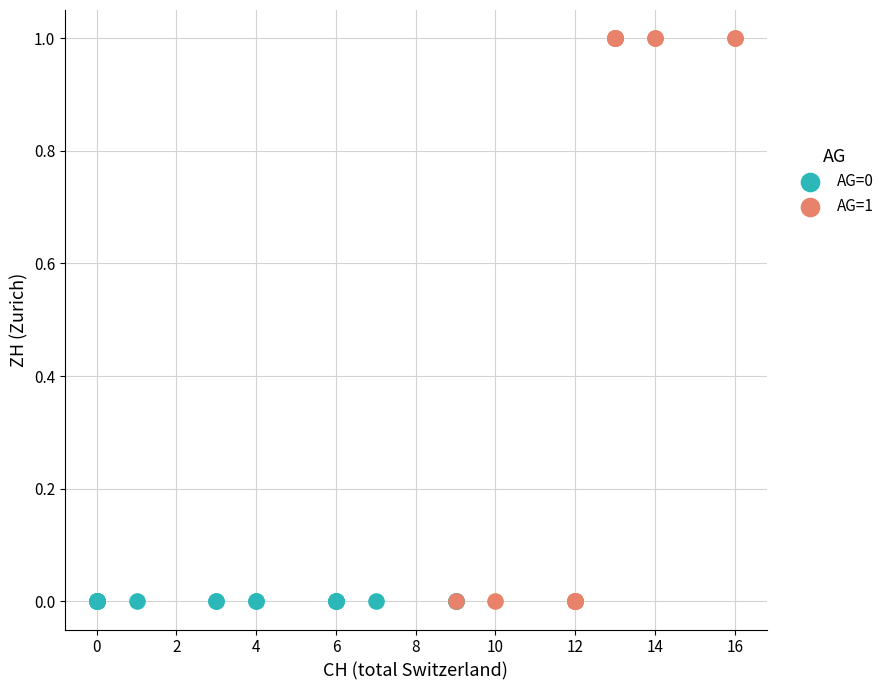

Which series reaches the maximum Y coordinate?

AG=1